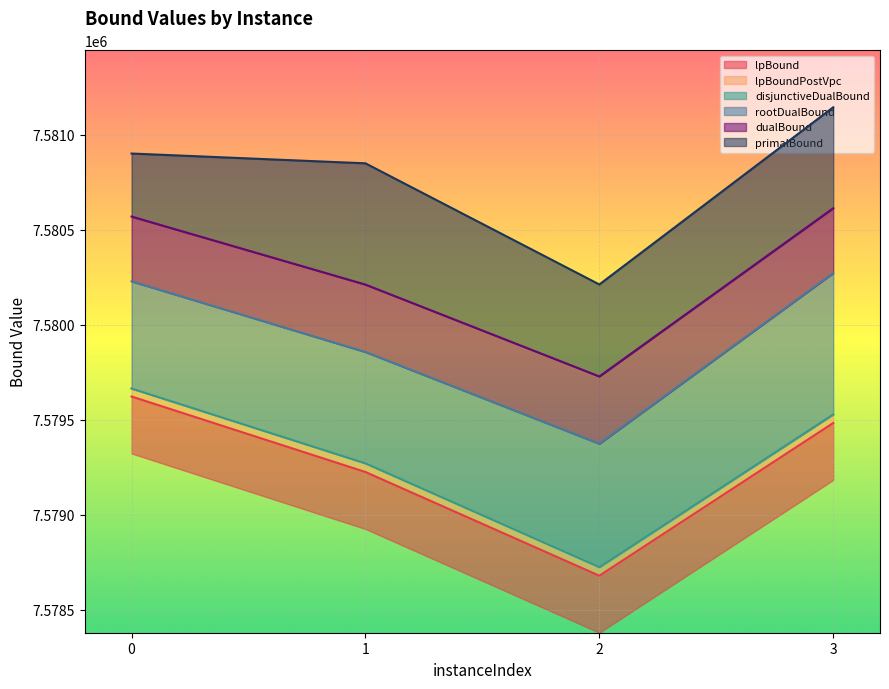

What is the minimum value shown in the chart?

7578678.4